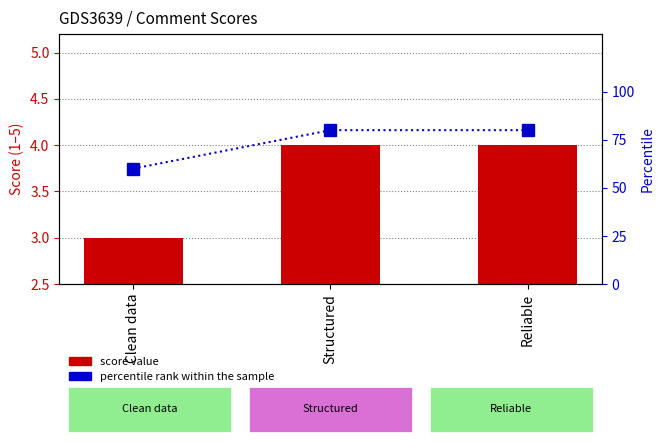

Reading left to right, extract all data points from this chart.

score value: 3	4	4
percentile rank within the sample: 60	80	80